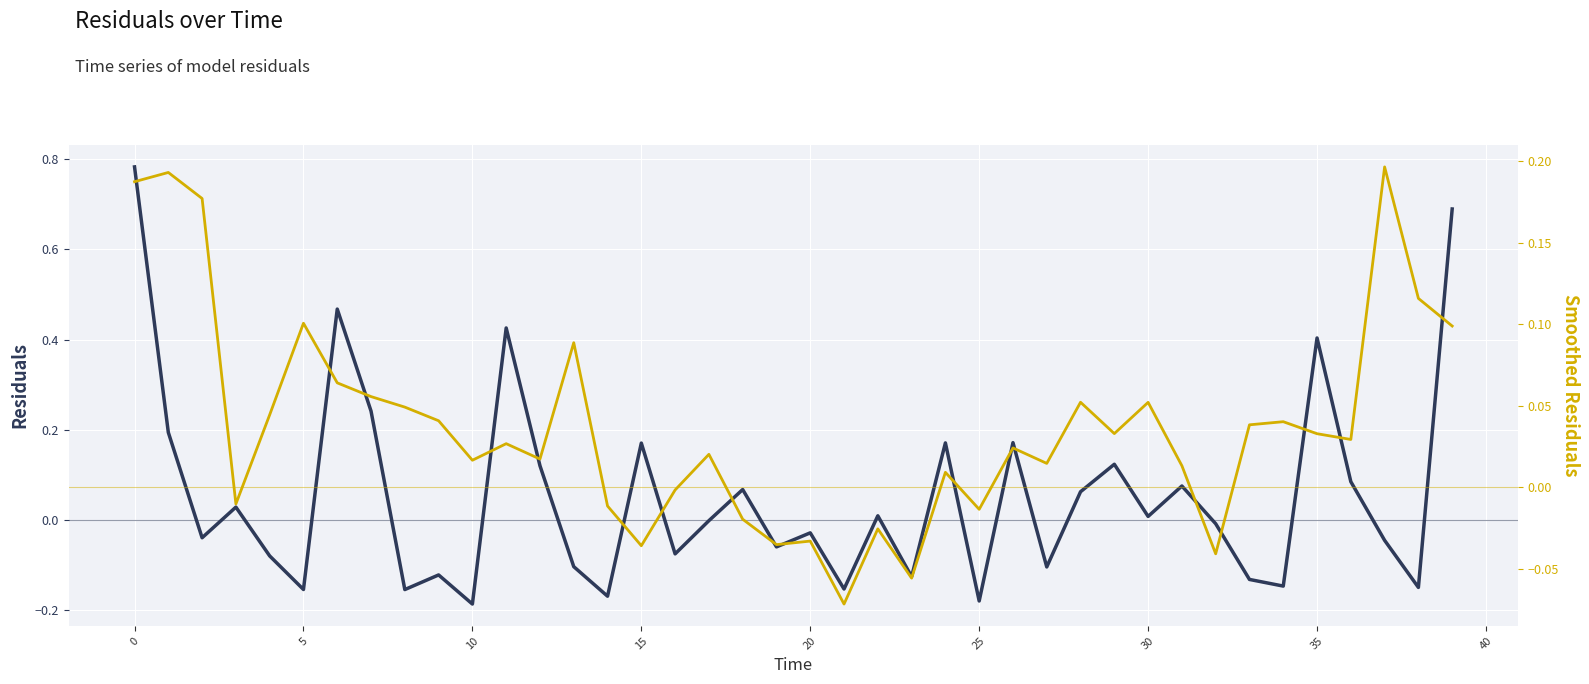

Which series has the widest spread of values?

residuals